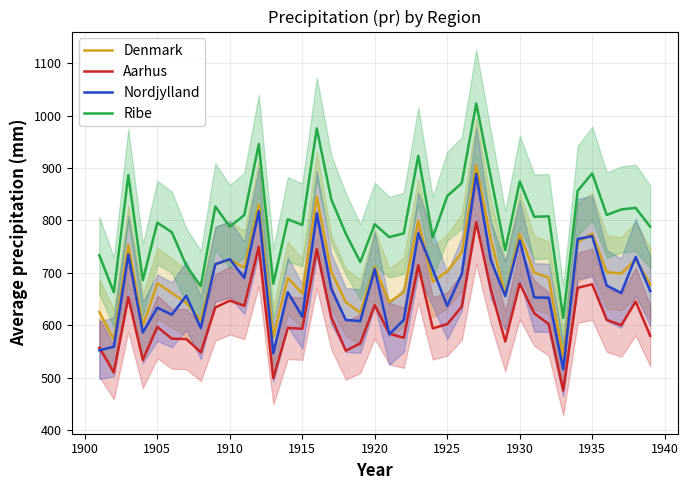

Count the number of data series in this chart.

4